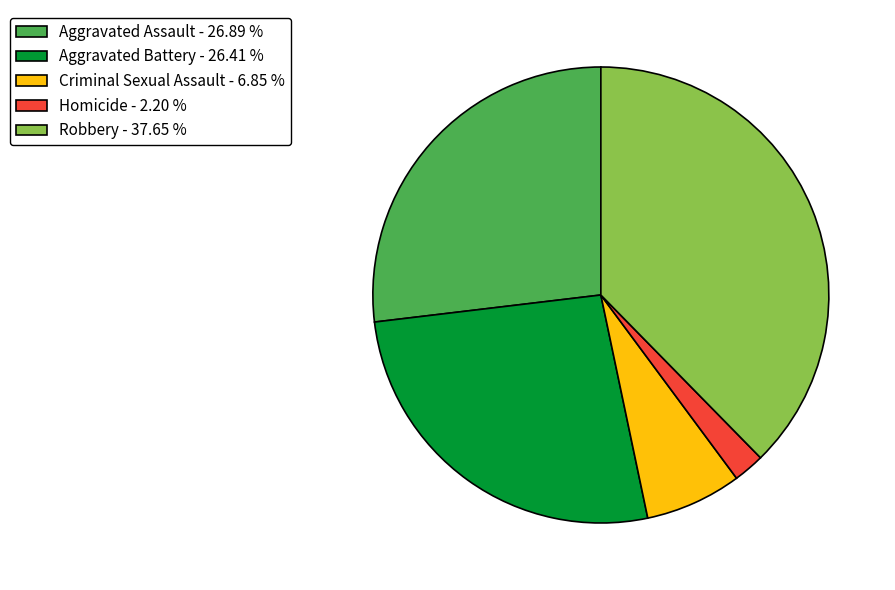

The Aggravated Battery slice represents 26% of the pie. True or false?

True